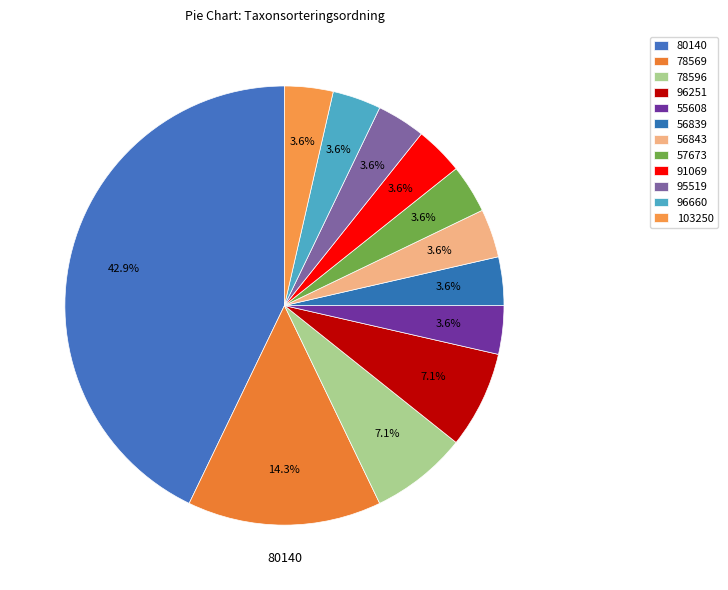

What is the ratio of the value at 56843 to the value at 96251?

0.5